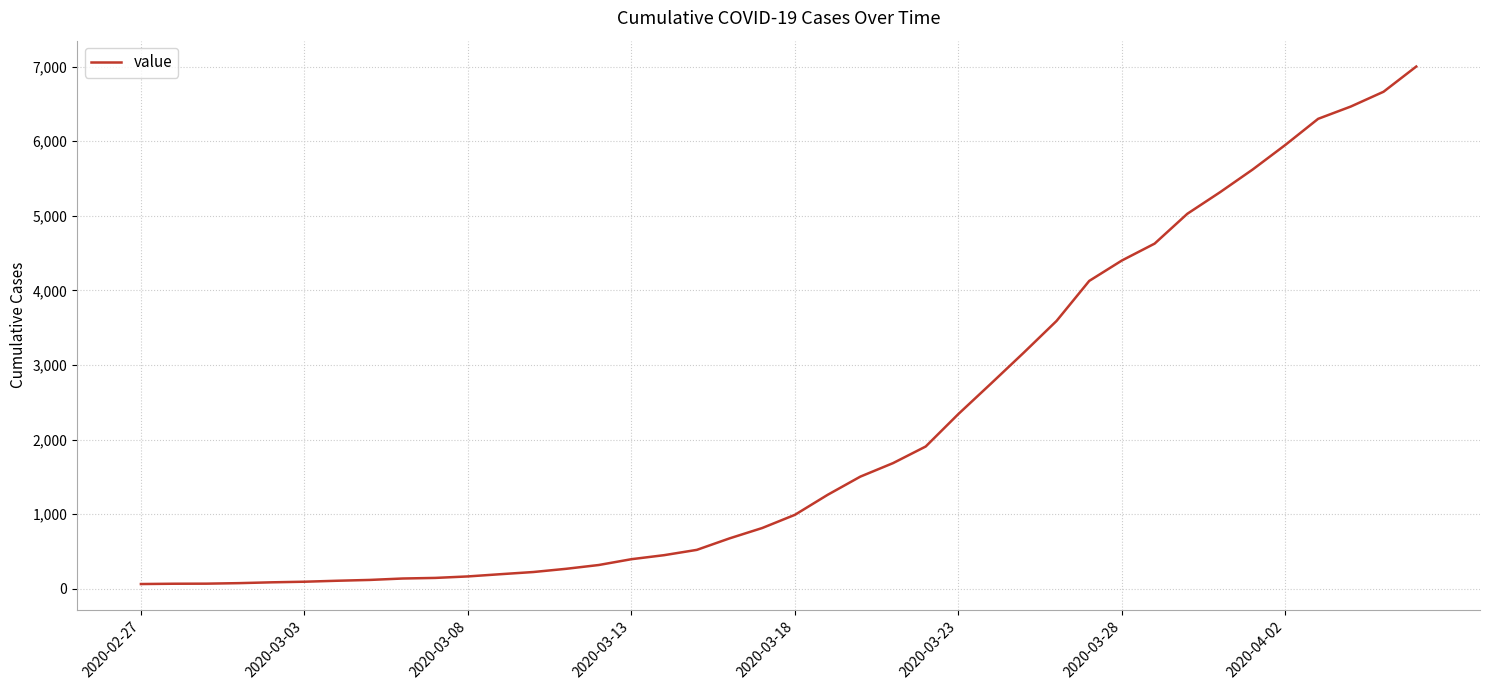

What is the smallest value displayed?

64